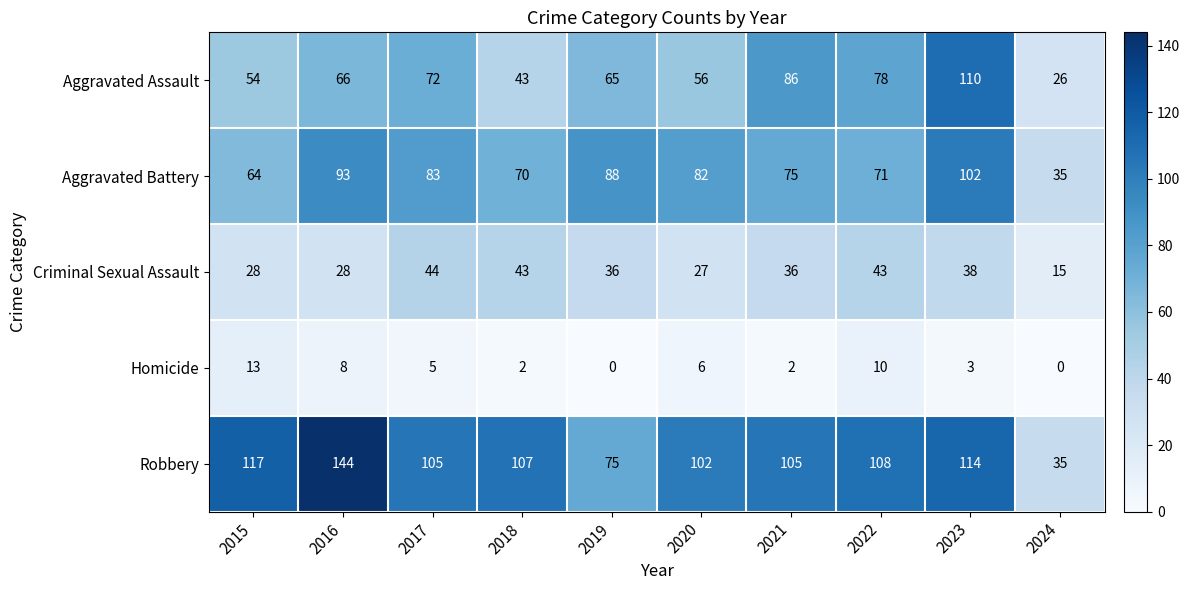

What is the total value across all series at 2018?

265